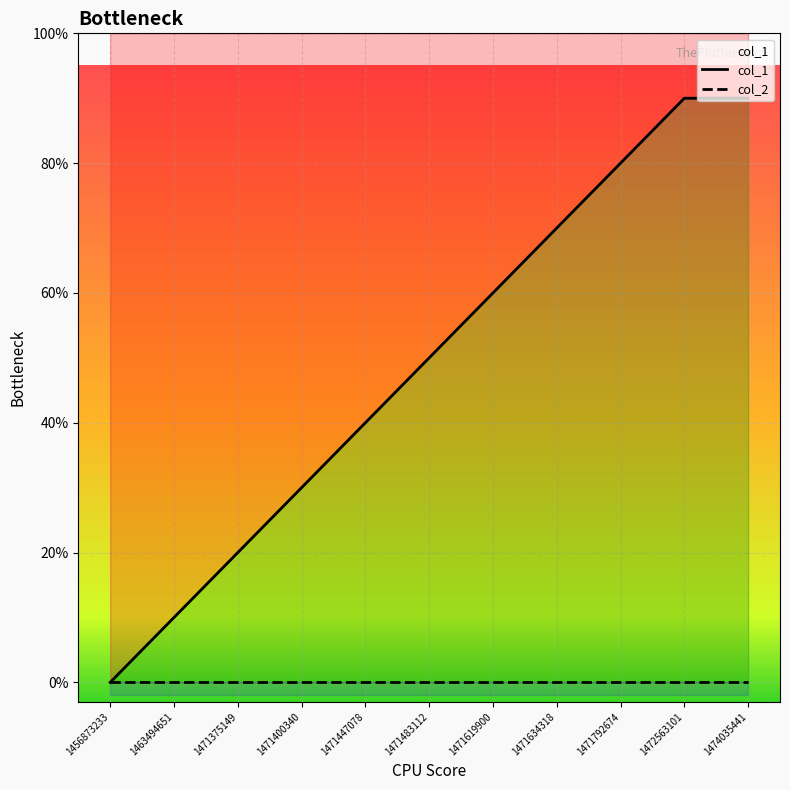

What is the ratio of the value at 1471375149 to the value at 1474035441?

0.2